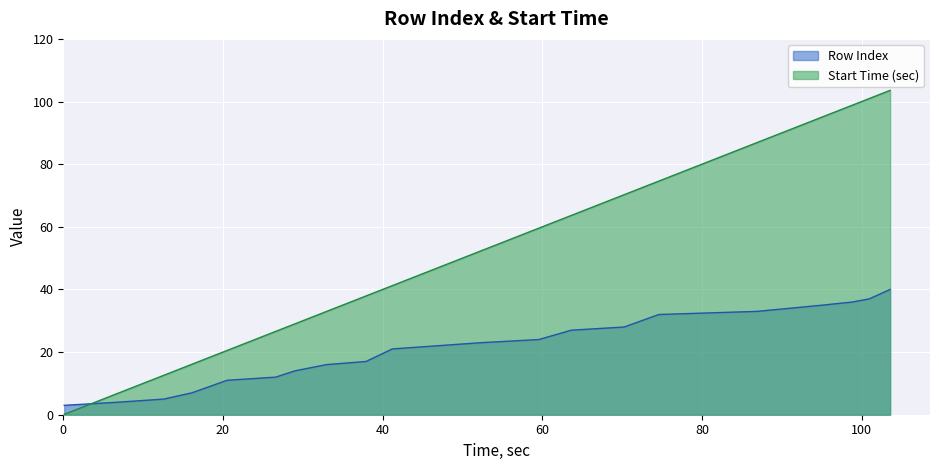

Which series has the largest total across all categories?

Start Time (sec)